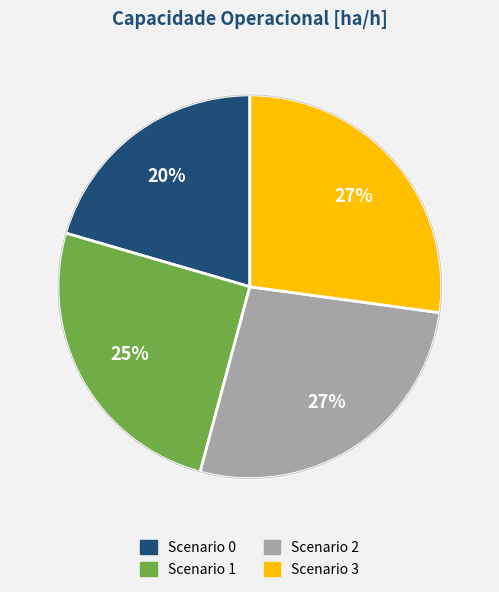

How many slices are in this pie chart?

4